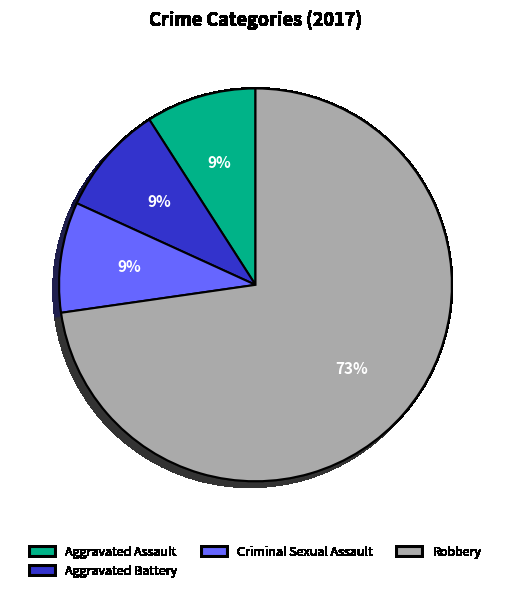

Do Criminal Sexual Assault and Aggravated Battery together represent more than half of the pie?

No